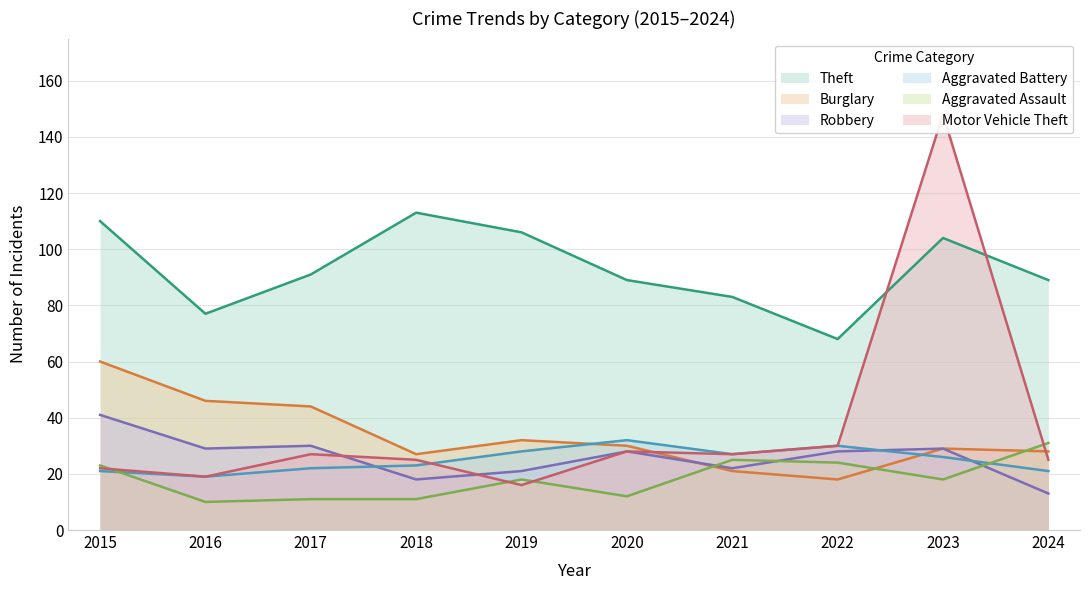

How many data points in Robbery are above 28?

4